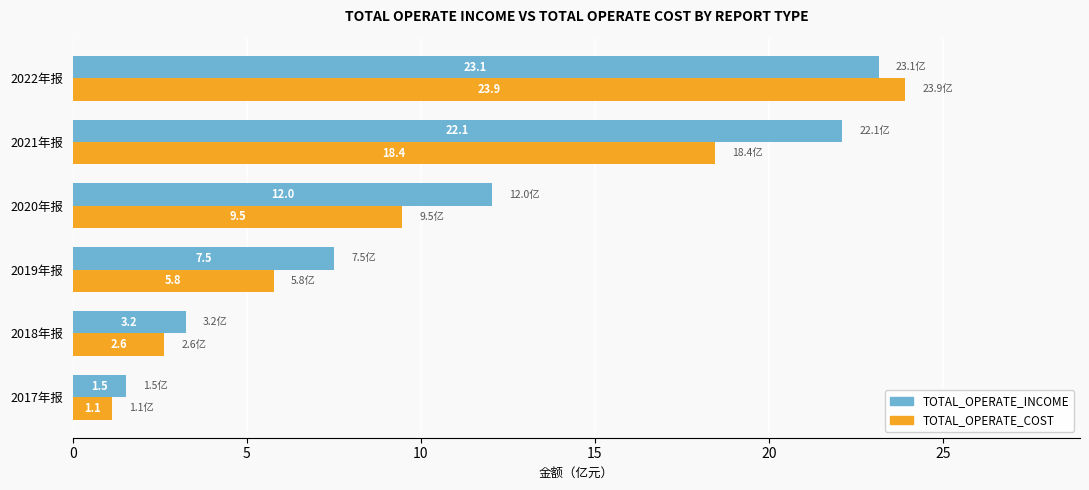

True or false: TOTAL_OPERATE_COST has a value of 4.6 at 2021年报.

False